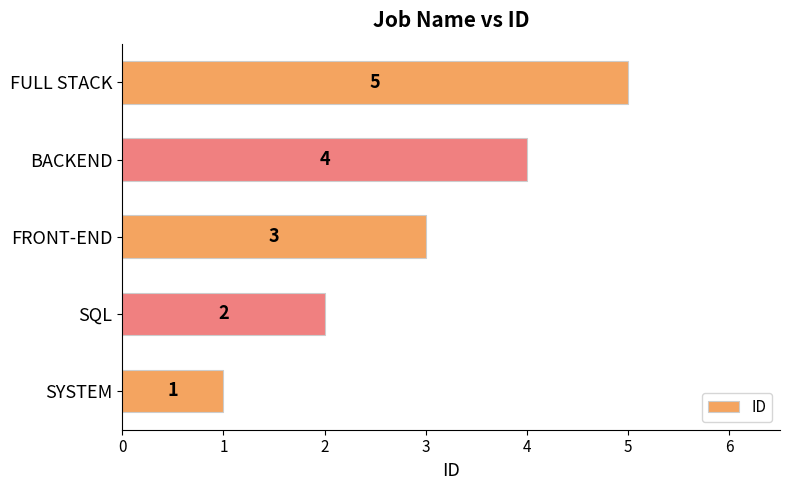

Rank the categories by value from highest to lowest.

FULL STACK, BACKEND, FRONT-END, SQL, SYSTEM